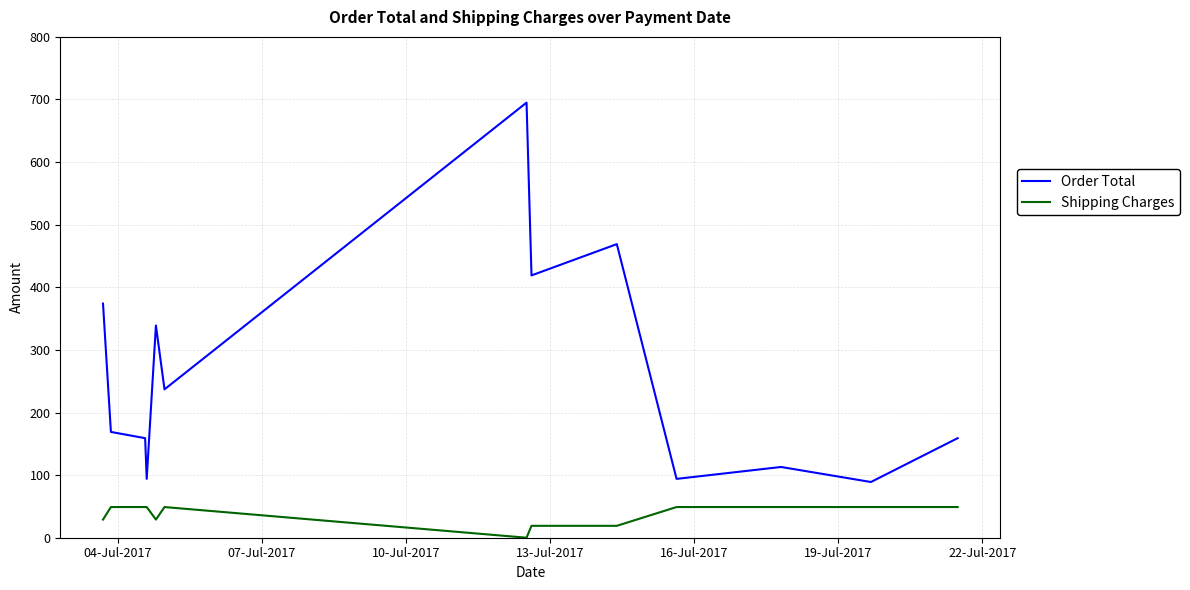

List the series in order of their overall mean, lowest first.

Shipping Charges, Order Total